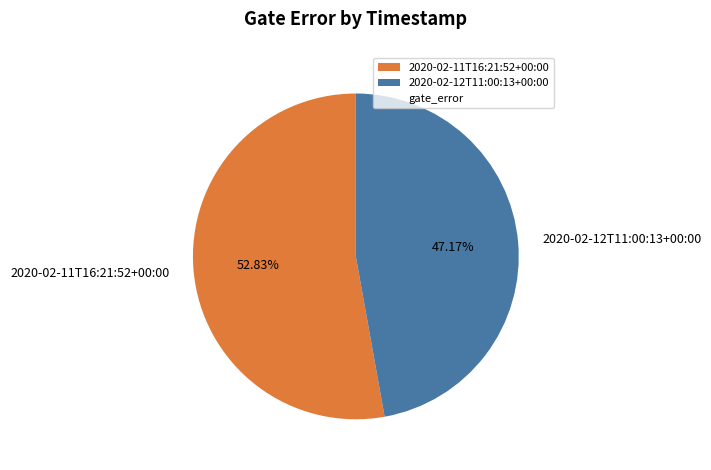

How many segments does this pie chart have?

2